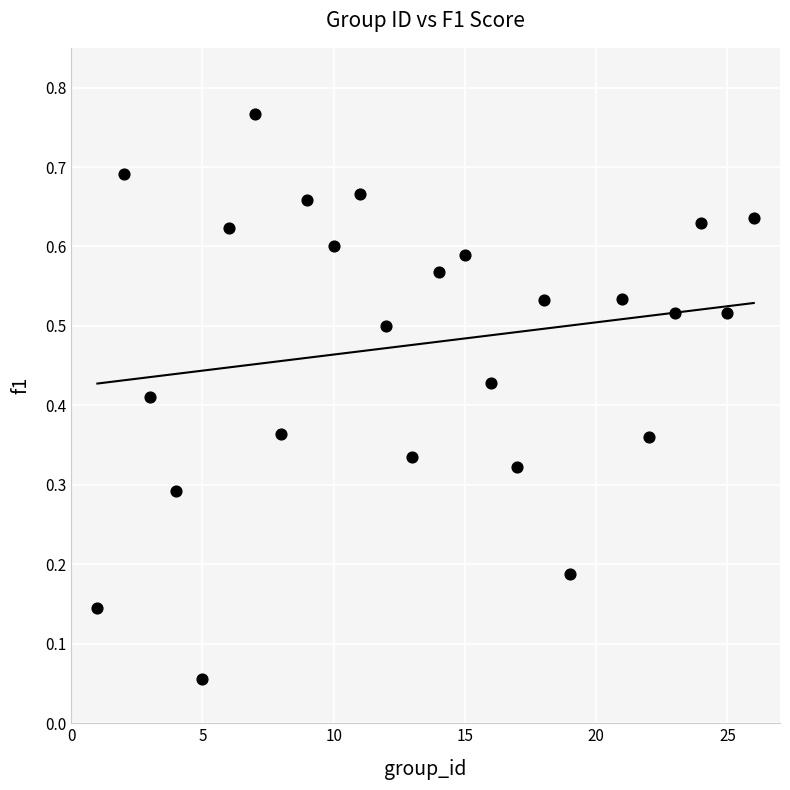

What is the range of X values (max minus min)?

25.0